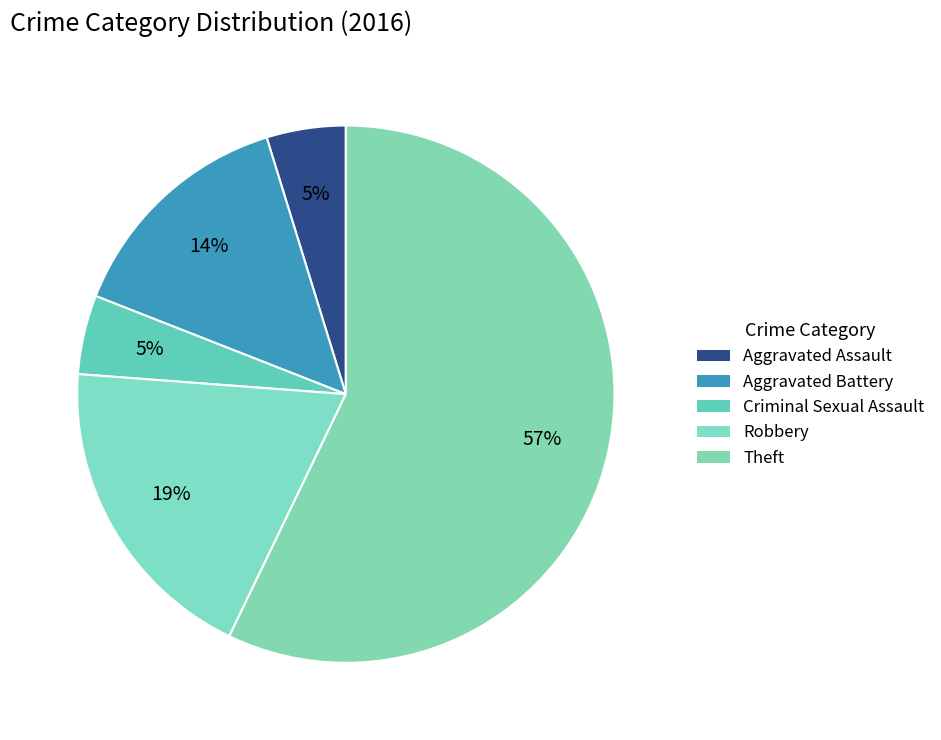

How many segments does this pie chart have?

5